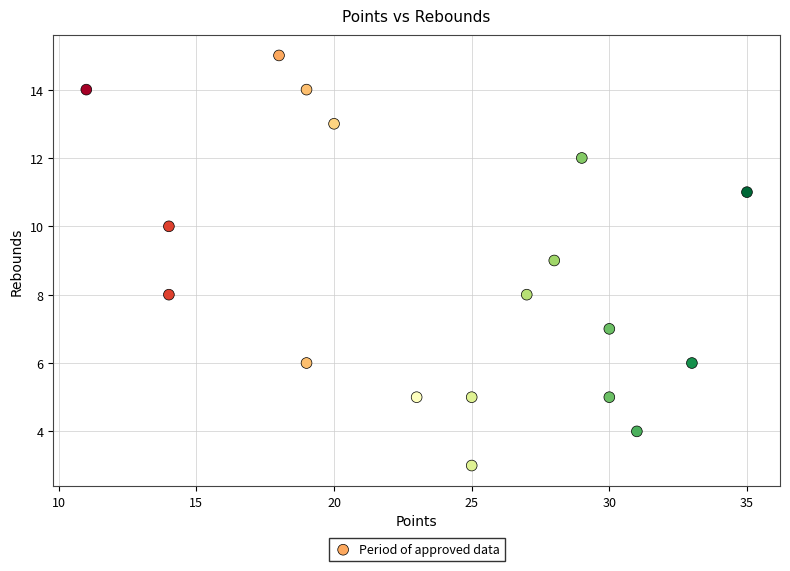

What is the range of Y values (max minus min)?

12